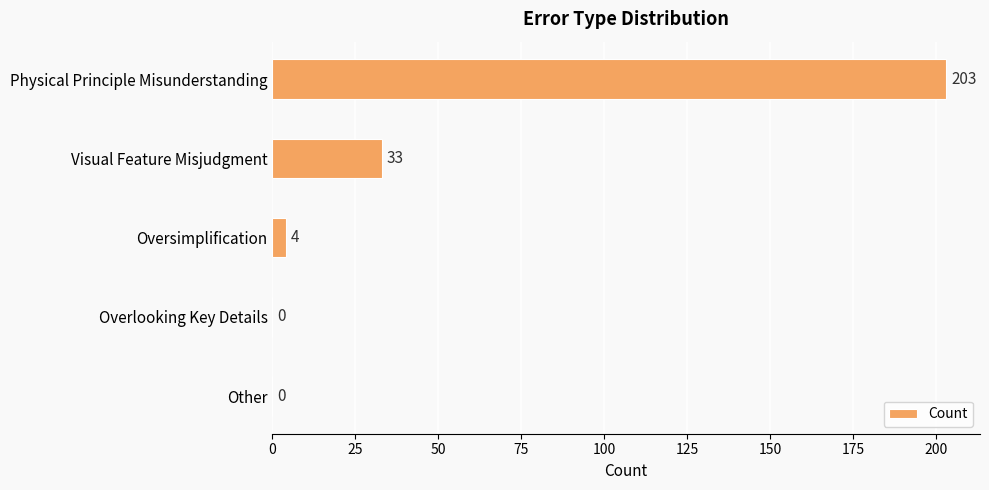

What is the approximate value at Physical Principle Misunderstanding, to the nearest 50?

200